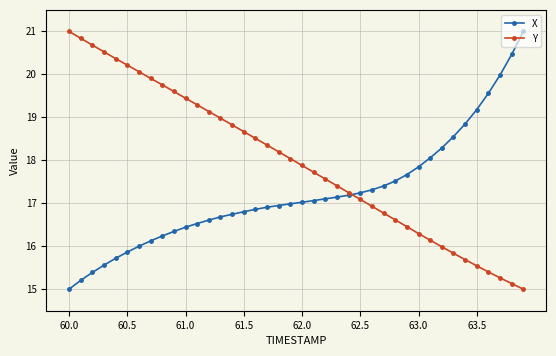

How many values in the Y series are below 18?

20